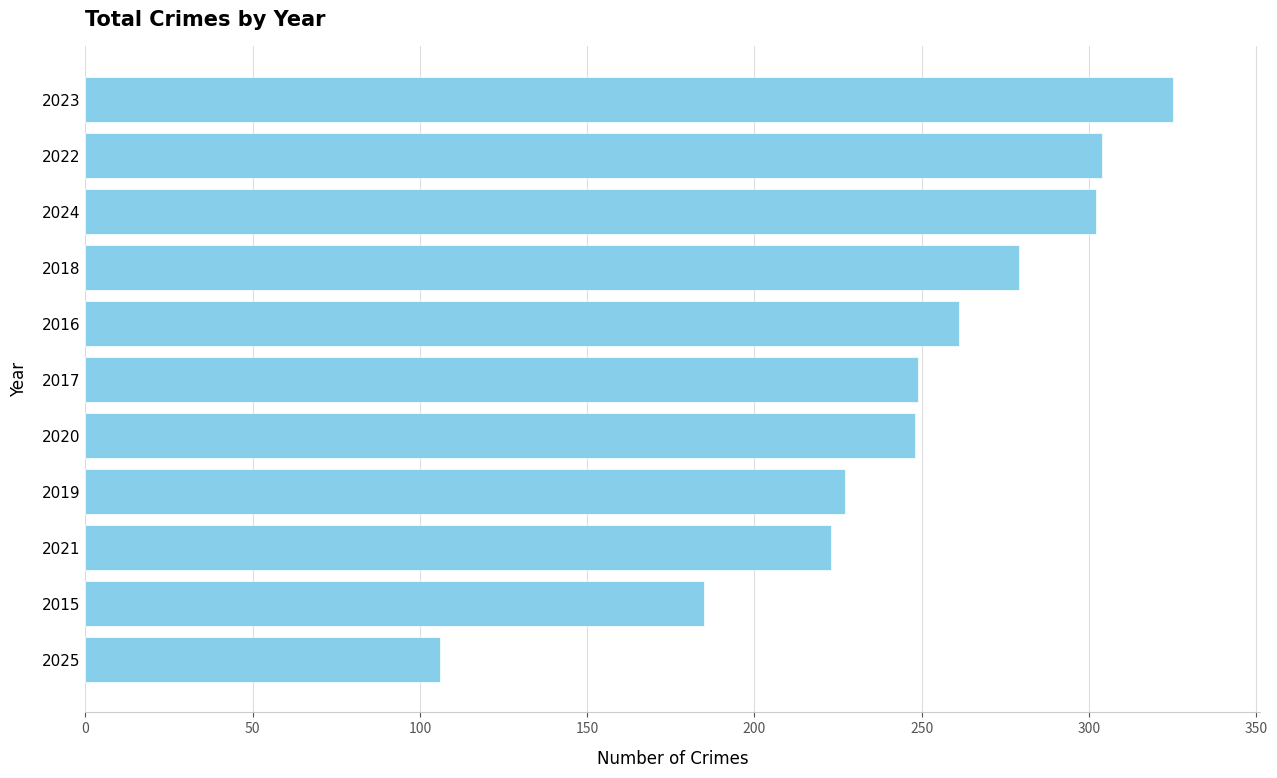

Which has a higher value, 2017 or 2019?

2017